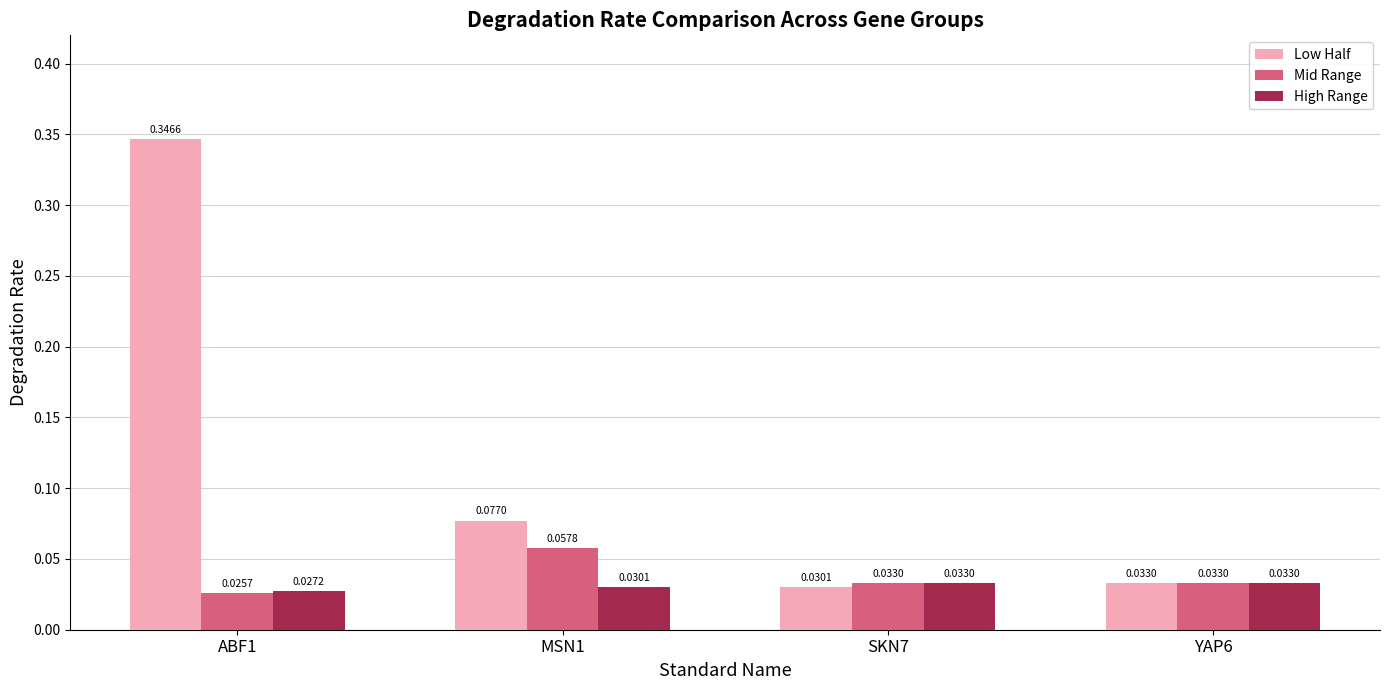

Rank the series at MSN1 from lowest to highest value.

High Range, Mid Range, Low Half